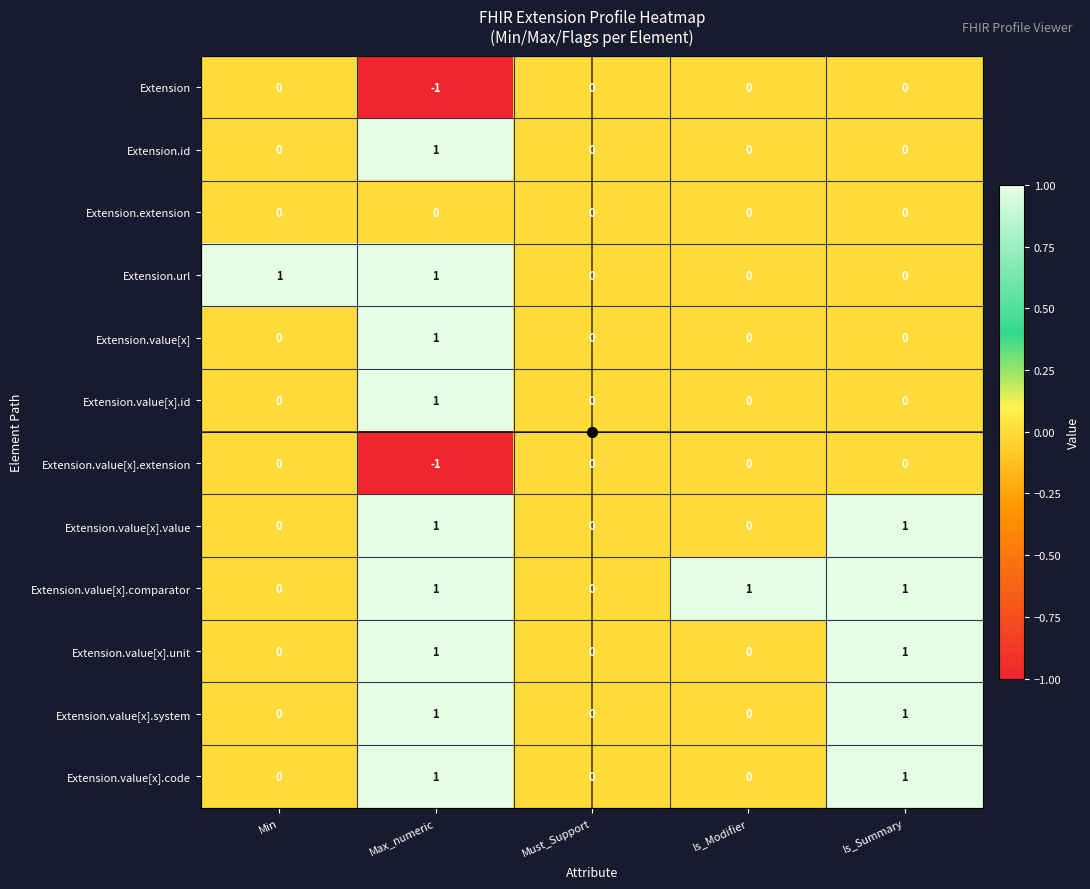

What is the total value across all series at Max_numeric?

7